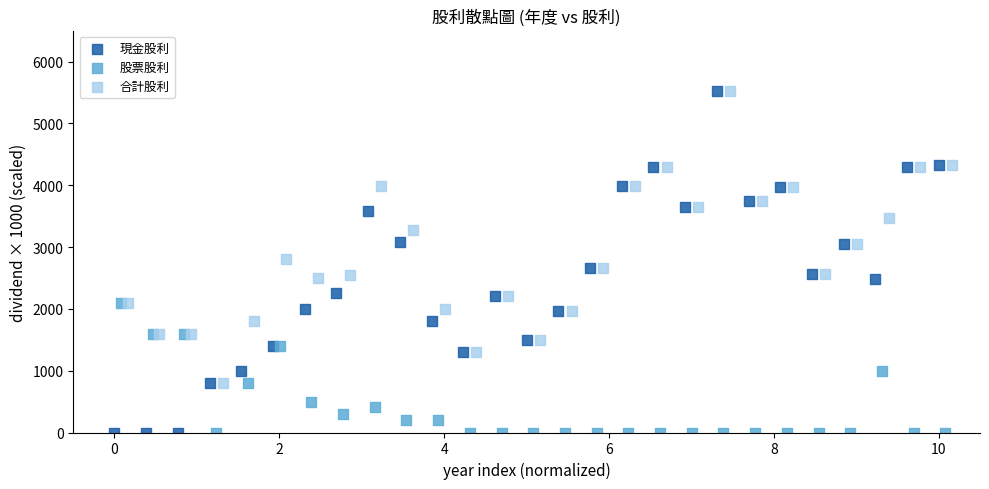

What are all the series names shown in the legend?

現金股利, 股票股利, 合計股利